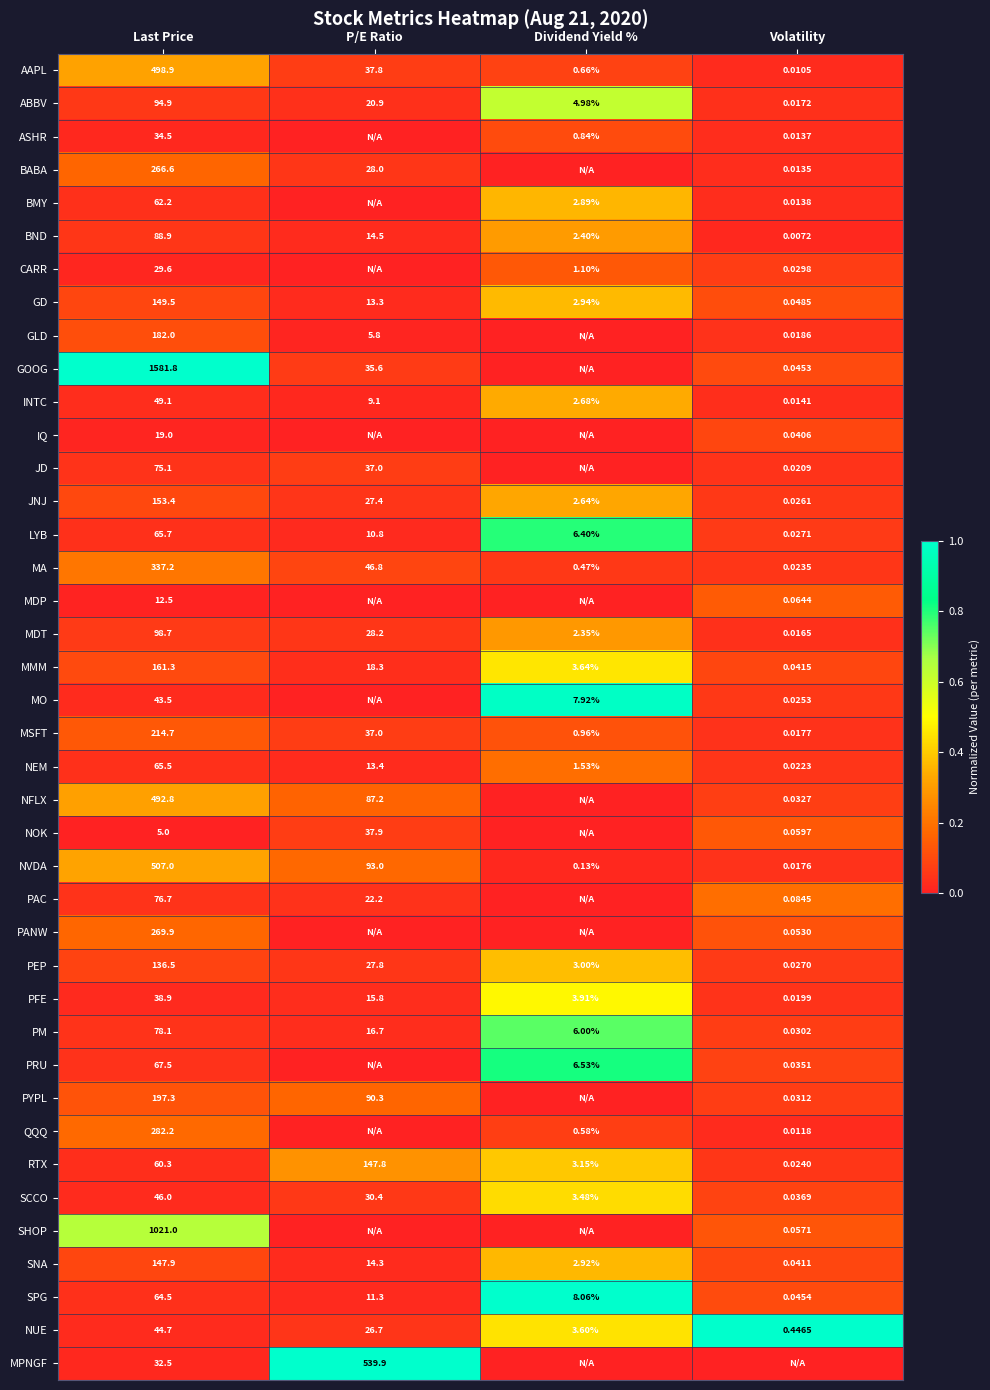

Is the value of MSFT at Dividend Yield % greater than the value of NEM at P/E Ratio?

No